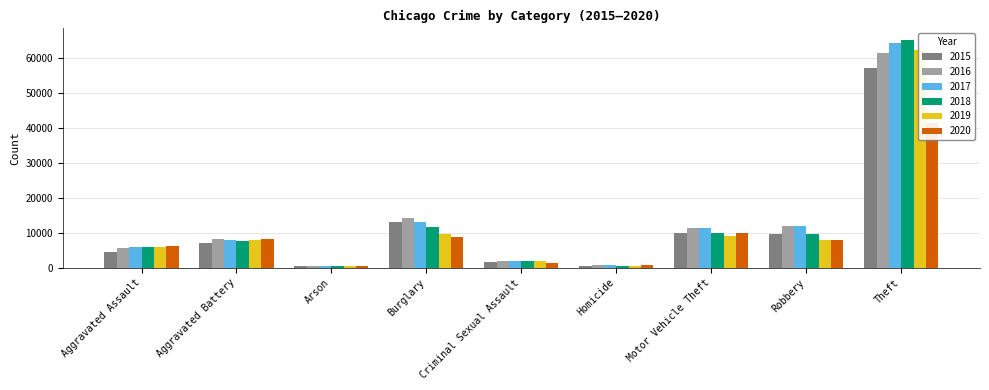

What is the maximum value for 2015?

57350